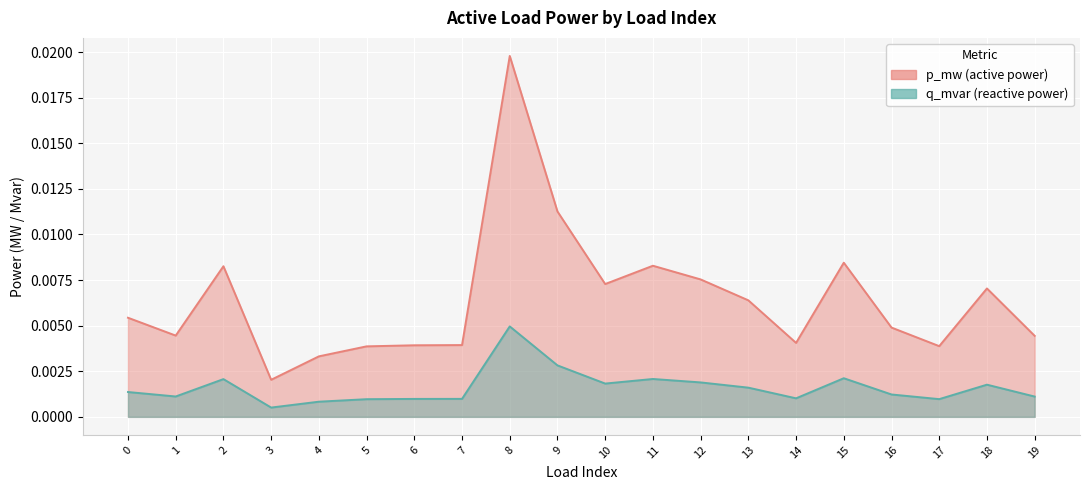

True or false: q_mvar and p_mw cross at least once.

False